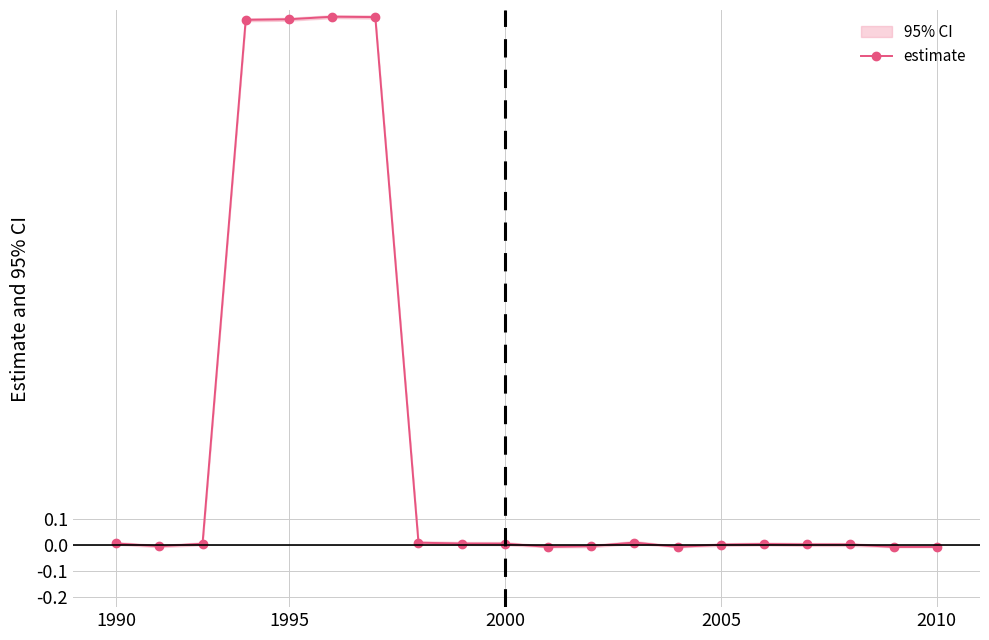

What is the average value?

0.4